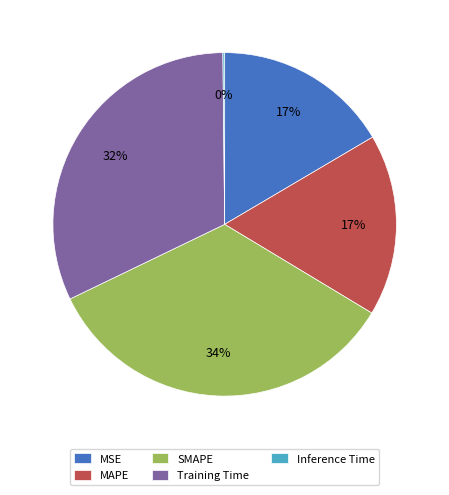

To the nearest percent, what percentage of the pie is SMAPE?

34%